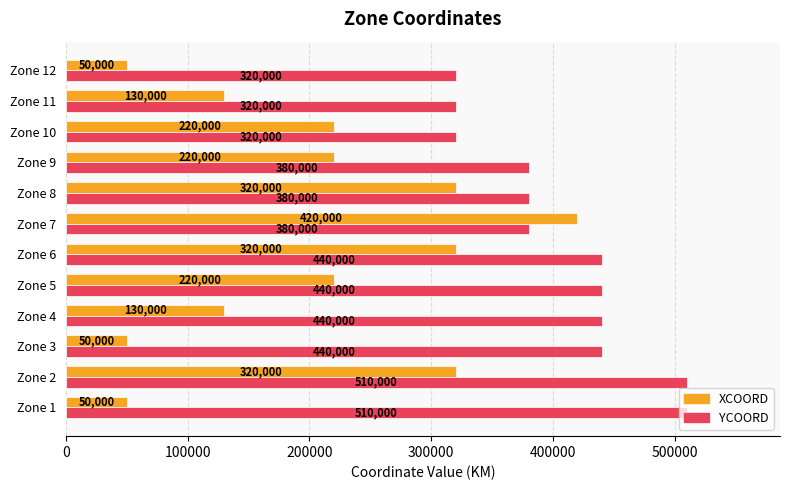

True or false: XCOORD has a value of 320000 at Zone 8.

True